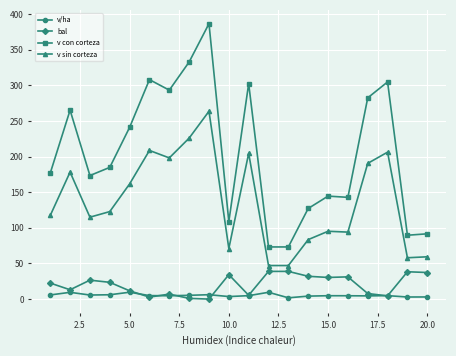

Count the number of data series in this chart.

4